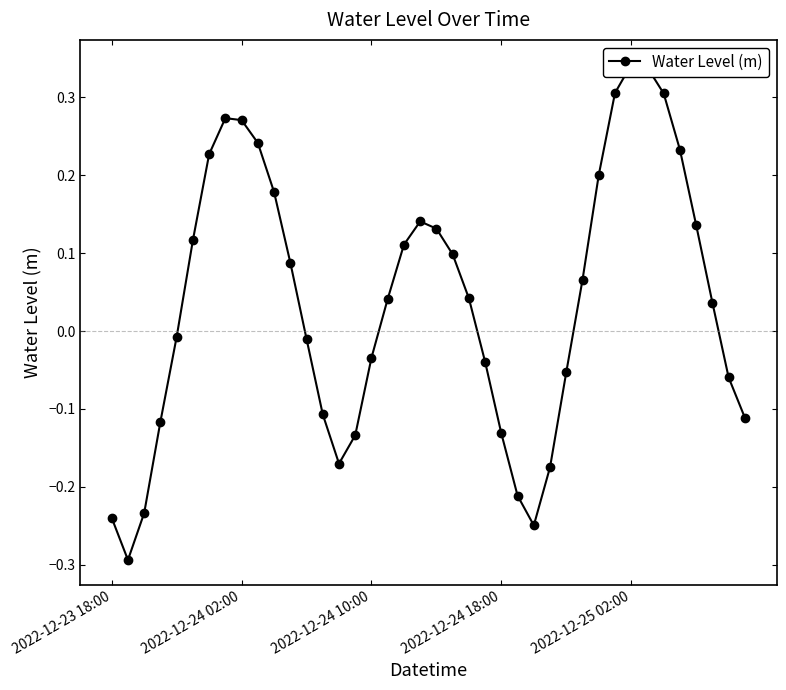

At which category does the chart reach its peak across all series?

2022-12-25 02:00